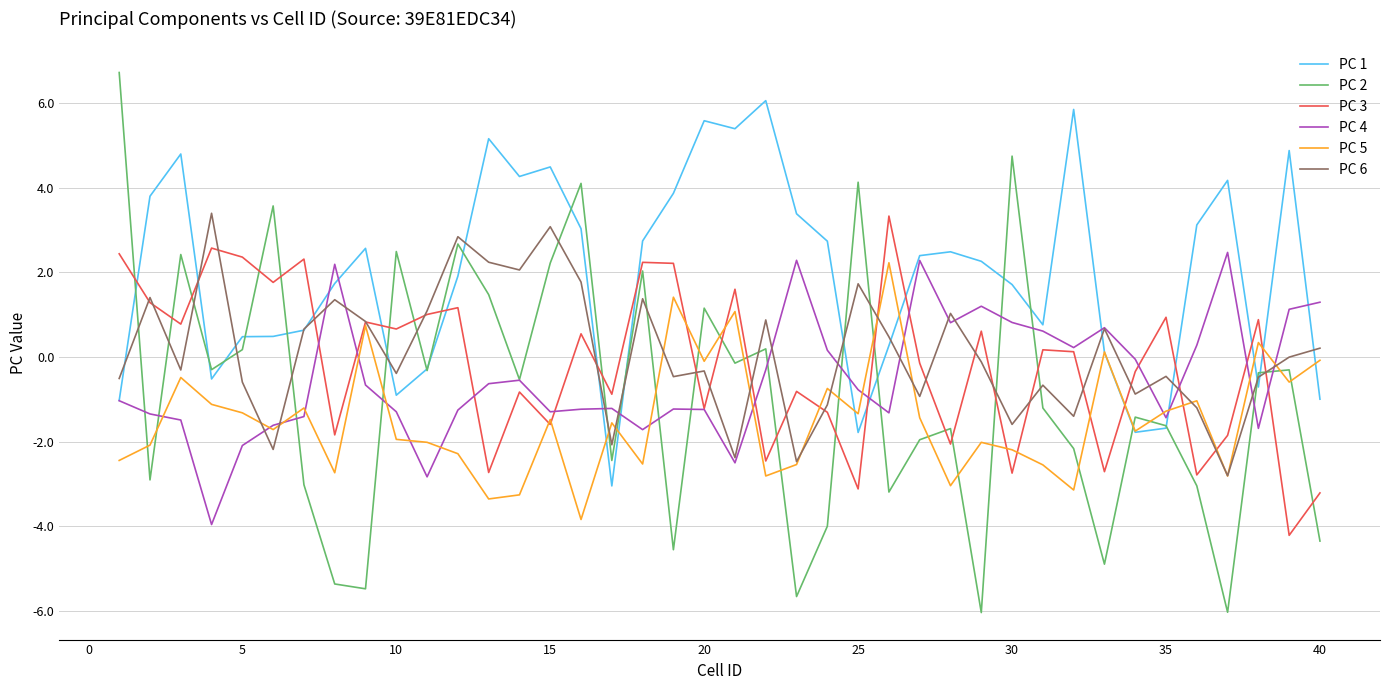

What is the minimum value shown in the chart?

-6.0